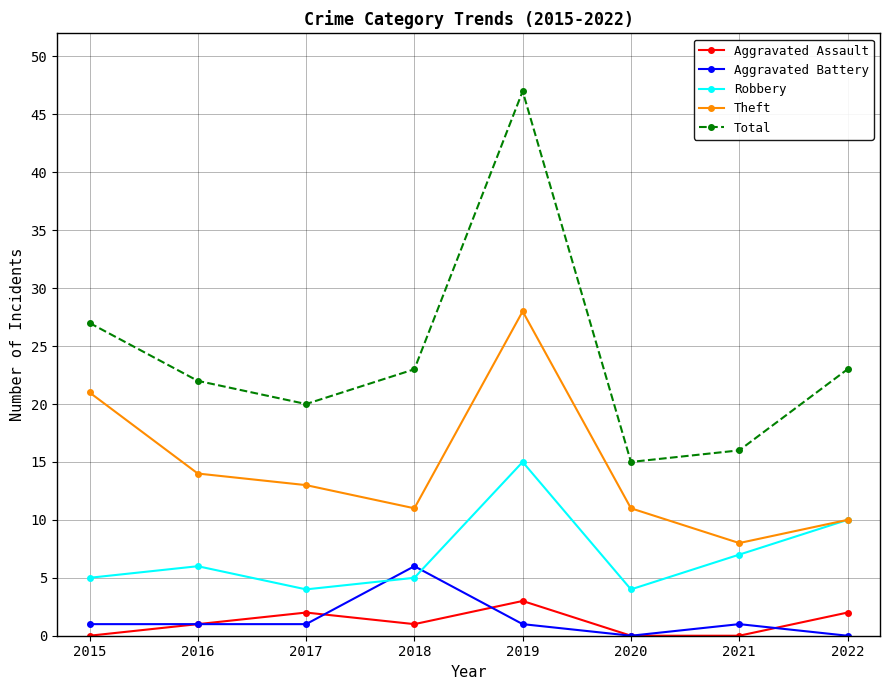

How many interior local valleys does the Robbery series have?

2